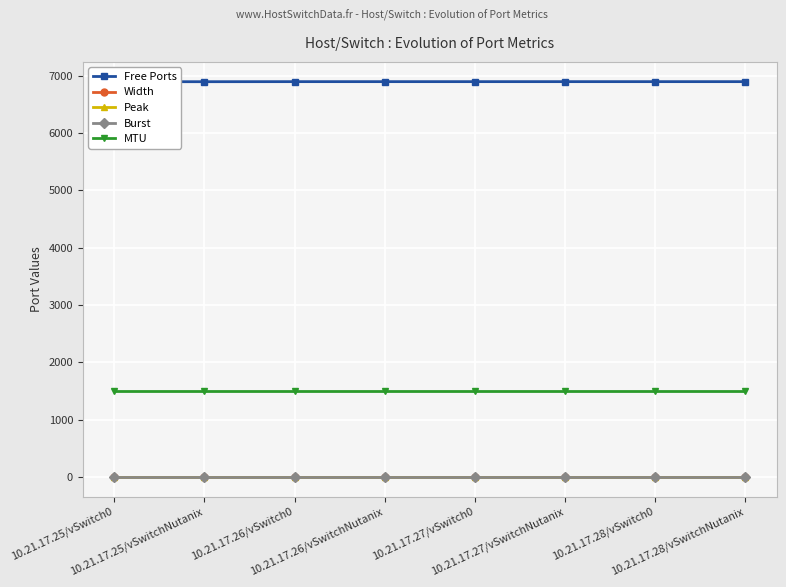

How many series are shown in this chart?

5